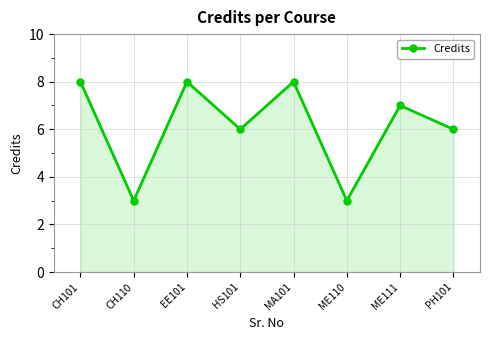

What is the smallest value displayed?

3